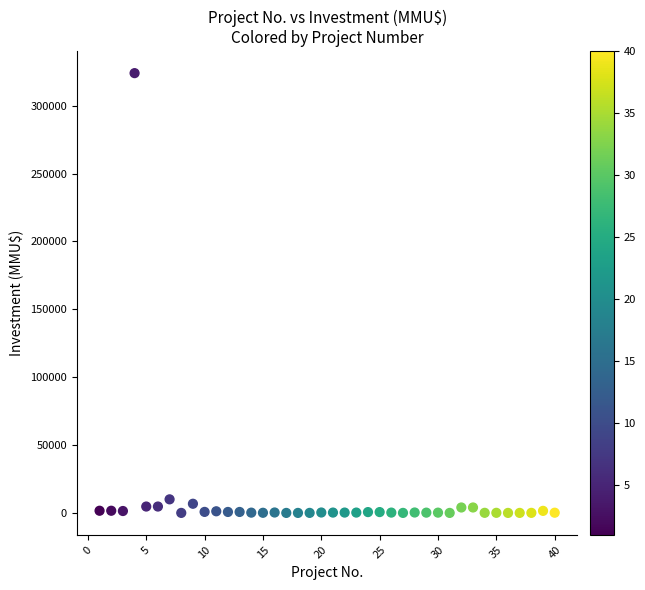

What is the range of Y values (max minus min)?

324020